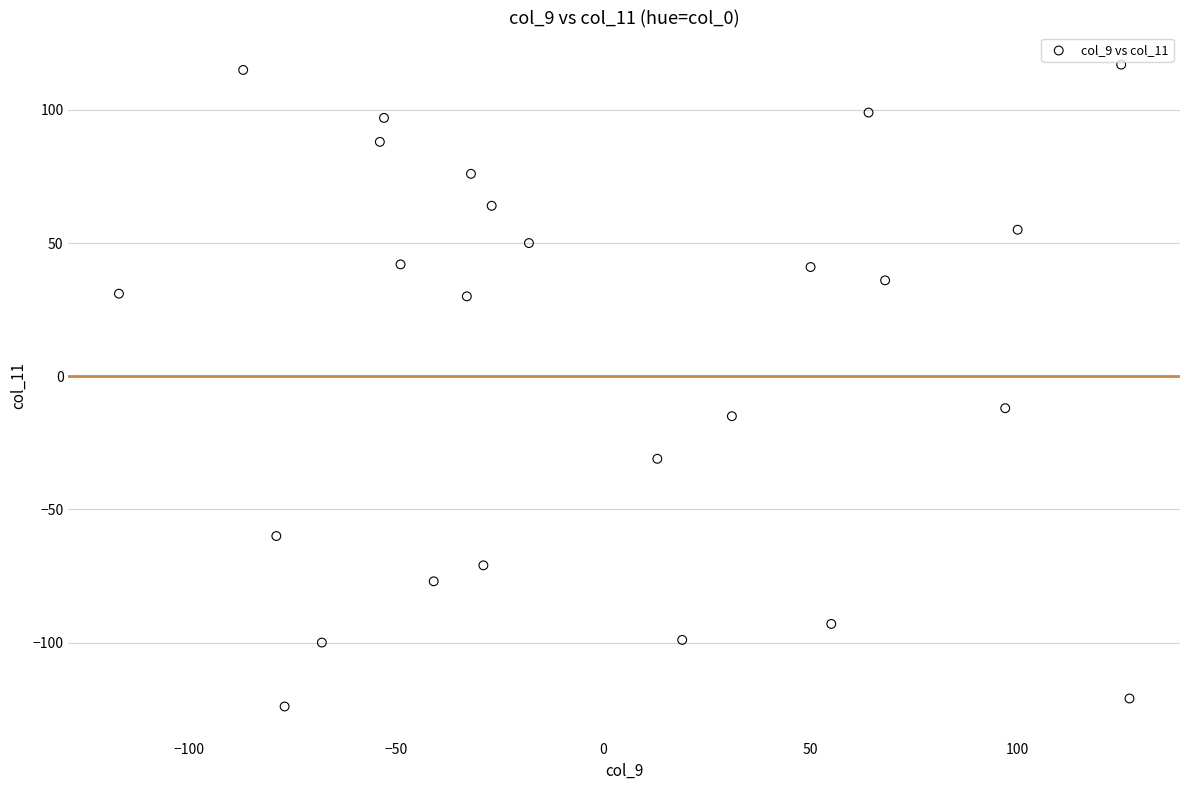

What is the range of Y values (max minus min)?

241